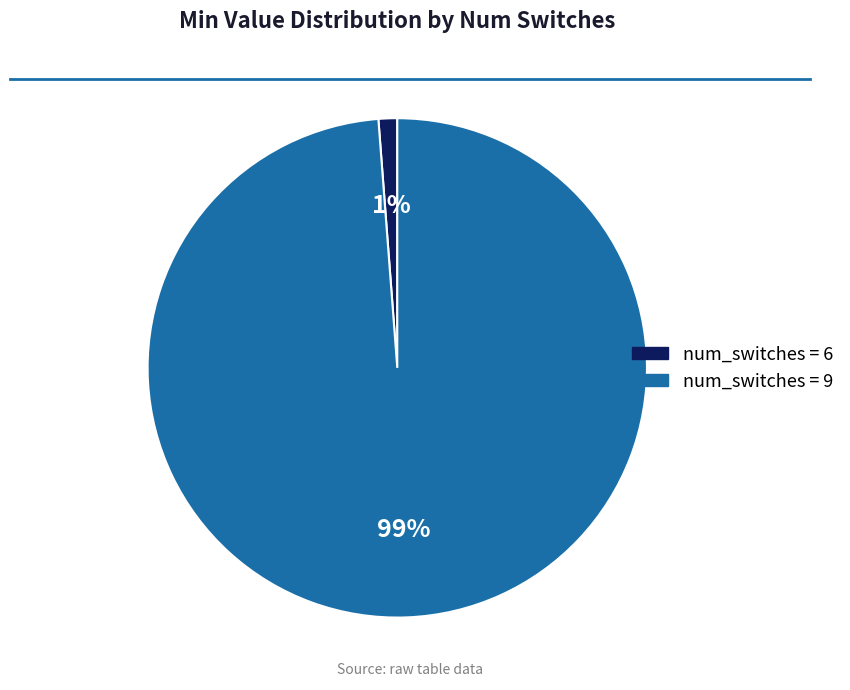

To the nearest percent, what is the average slice percentage?

50%